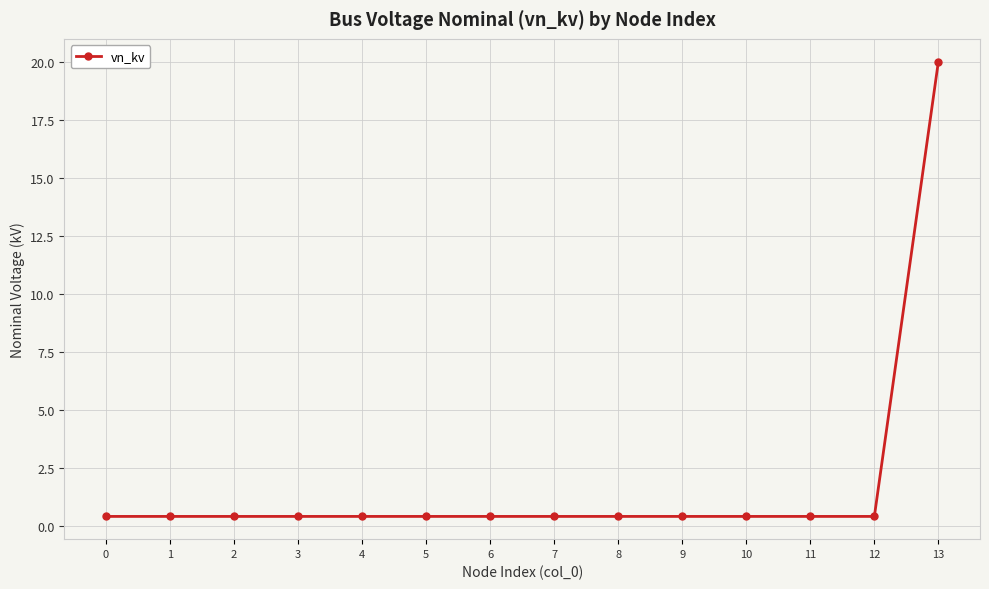

What is the difference between the maximum and minimum values?

19.6